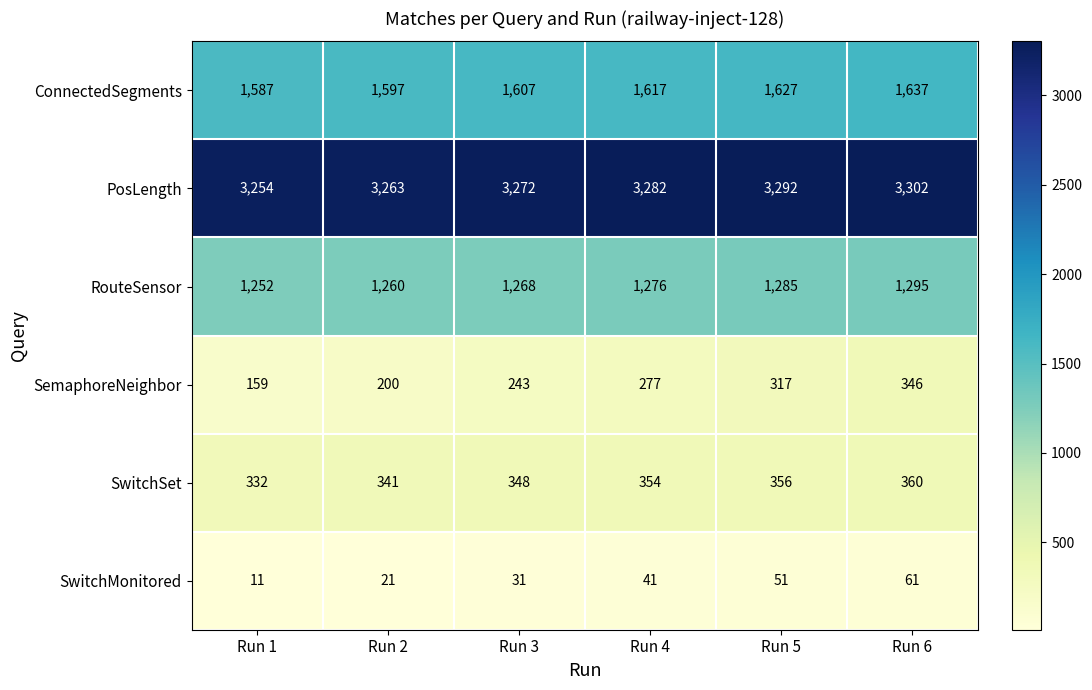

What is the sum of the SemaphoreNeighbor values at Run 4 and Run 2?

477